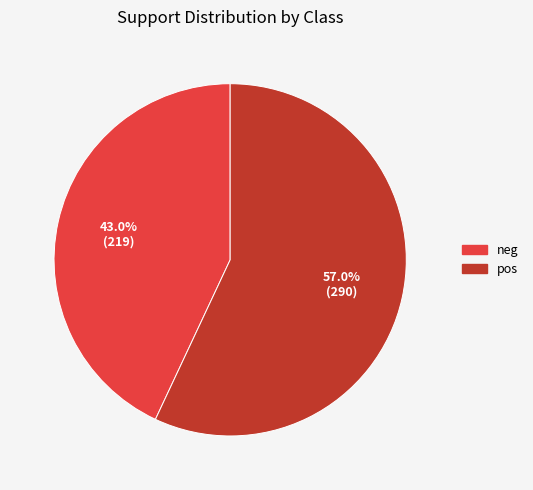

The neg slice represents 56% of the pie. True or false?

False